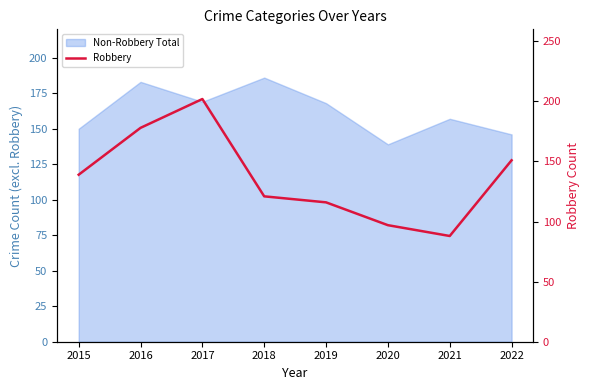

Does the chart have visible grid lines?

No